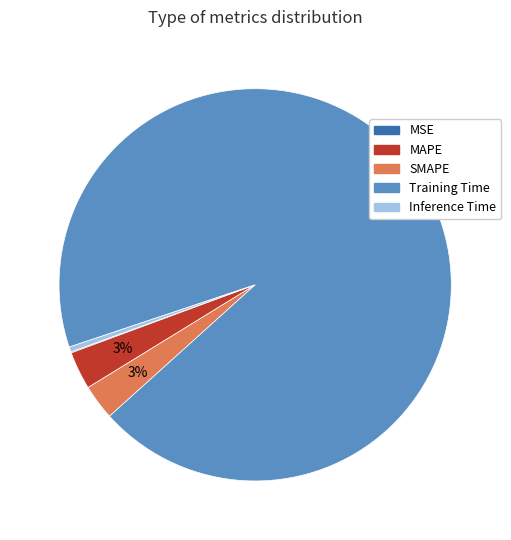

To the nearest percent, what is the combined percentage of MAPE and SMAPE?

6%